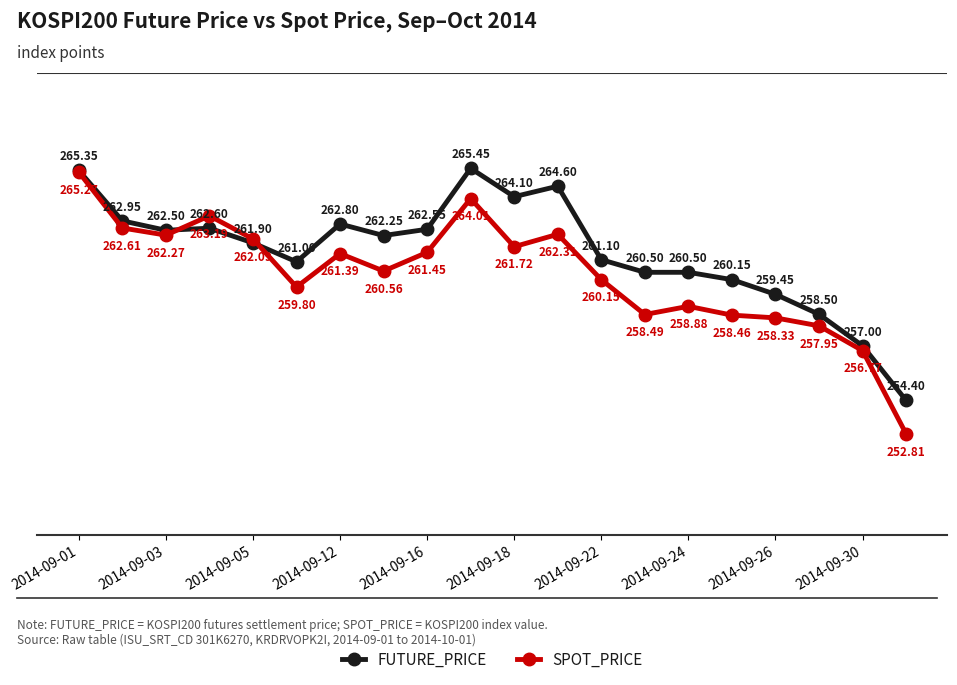

Which series has the widest spread of values?

SPOT_PRICE